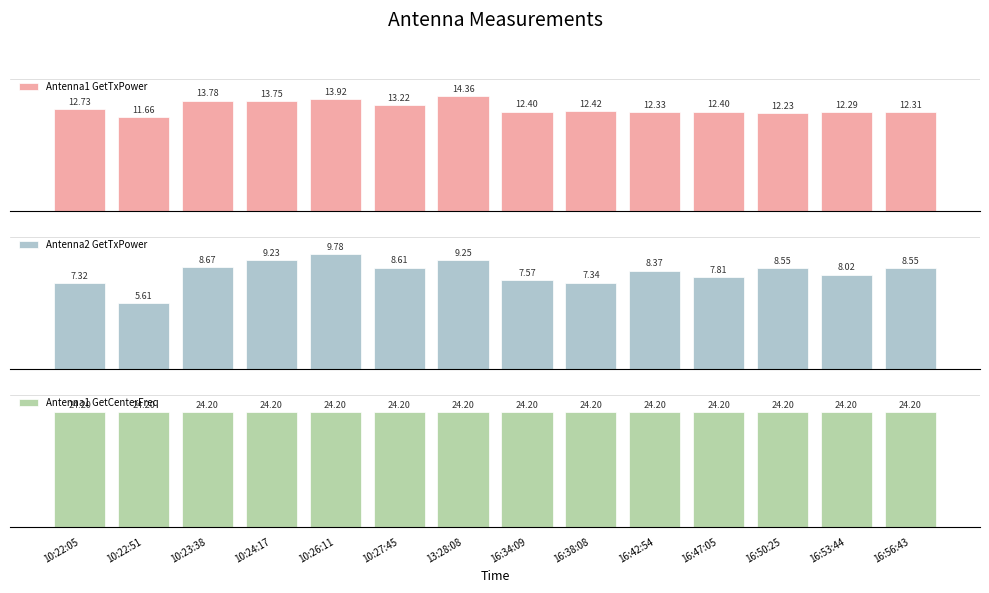

True or false: Antenna1 GetTxPower has a value of 12.3 at 16:53:44.

True